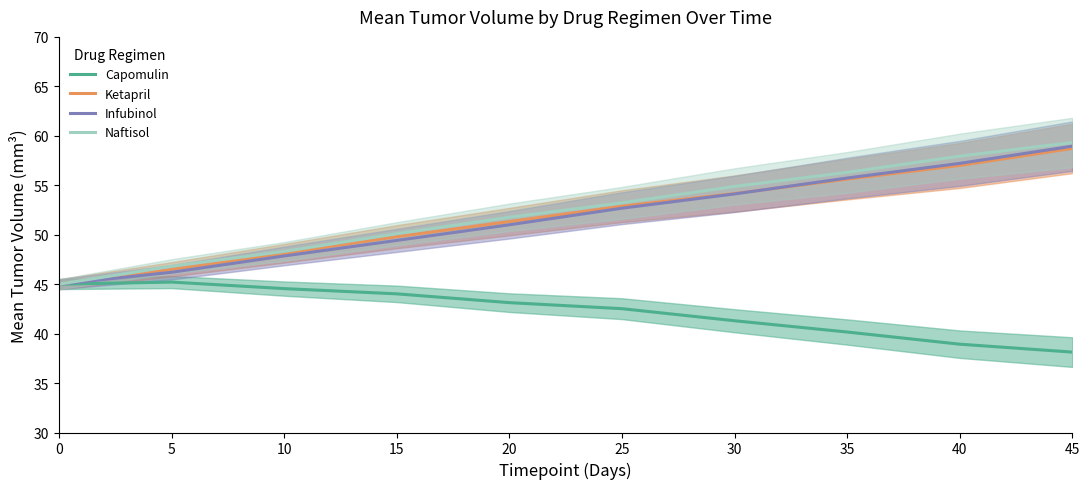

How many distinct data groups are displayed?

4